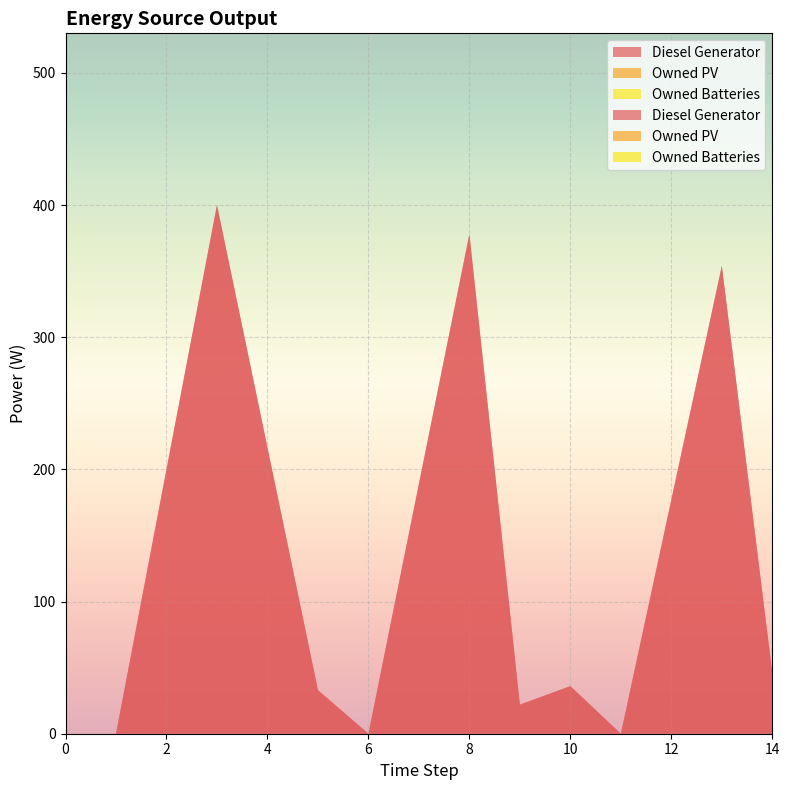

Reading right to left, list all the values displayed in this chart.

Diesel Generator: 46	354	0	36	22	378	0	33	400	0	0
Owned PV: 0	0	0	0	0	0	0	0	0	0	0
Owned Batteries: 0	0	0	0	0	0	0	0	0	0	0